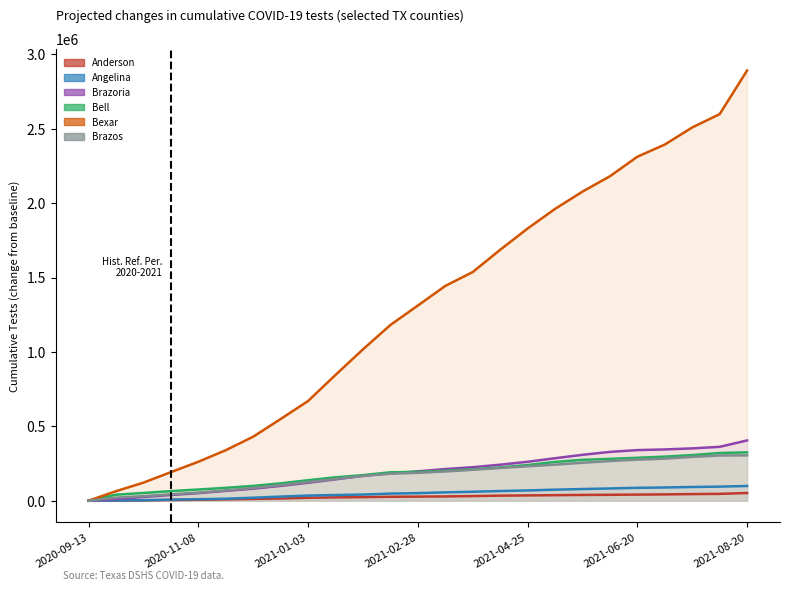

At which category is the sum across all series the highest?

2021-08-20